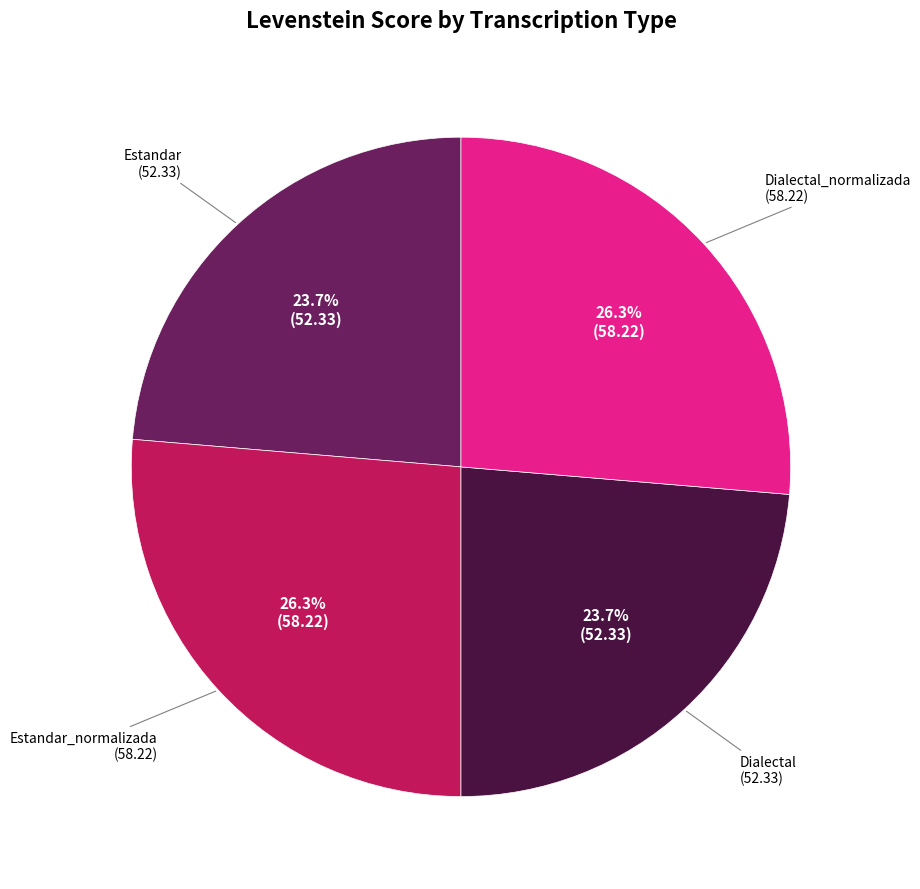

Is there any slice that represents more than half of the pie?

No